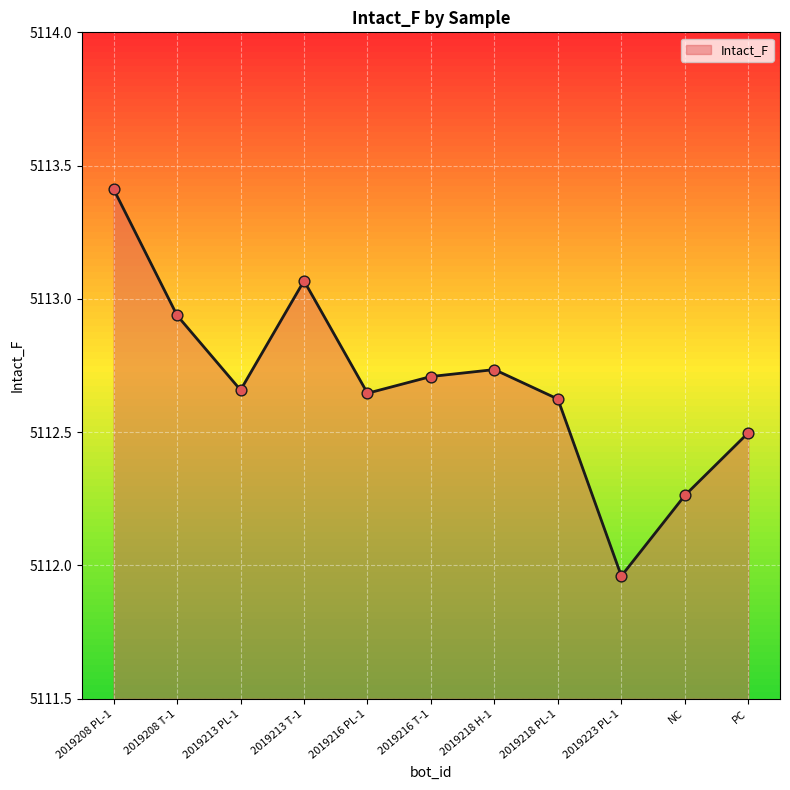

Approximately how many times larger is the value at 2019218 PL-1 compared to 2019213 T-1?

1.0